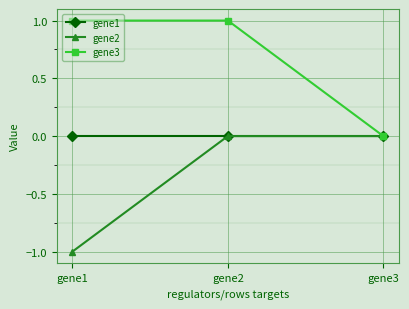

Which series has the largest total across all categories?

gene3